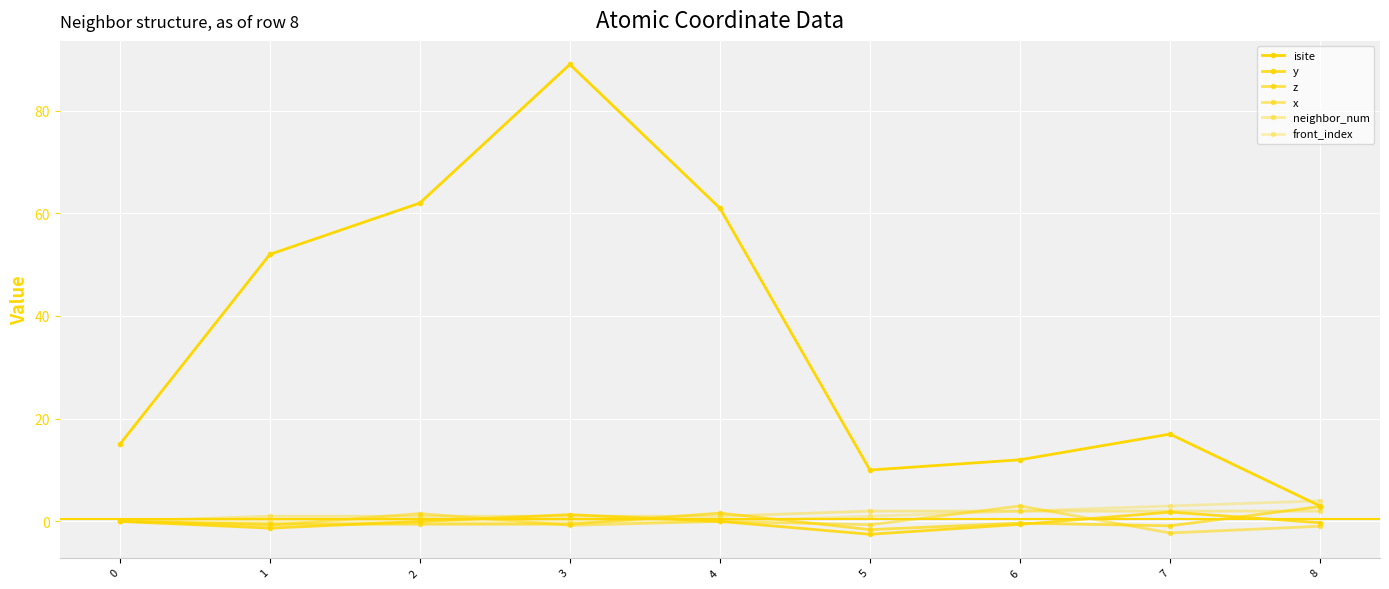

Does the chart have visible grid lines?

Yes